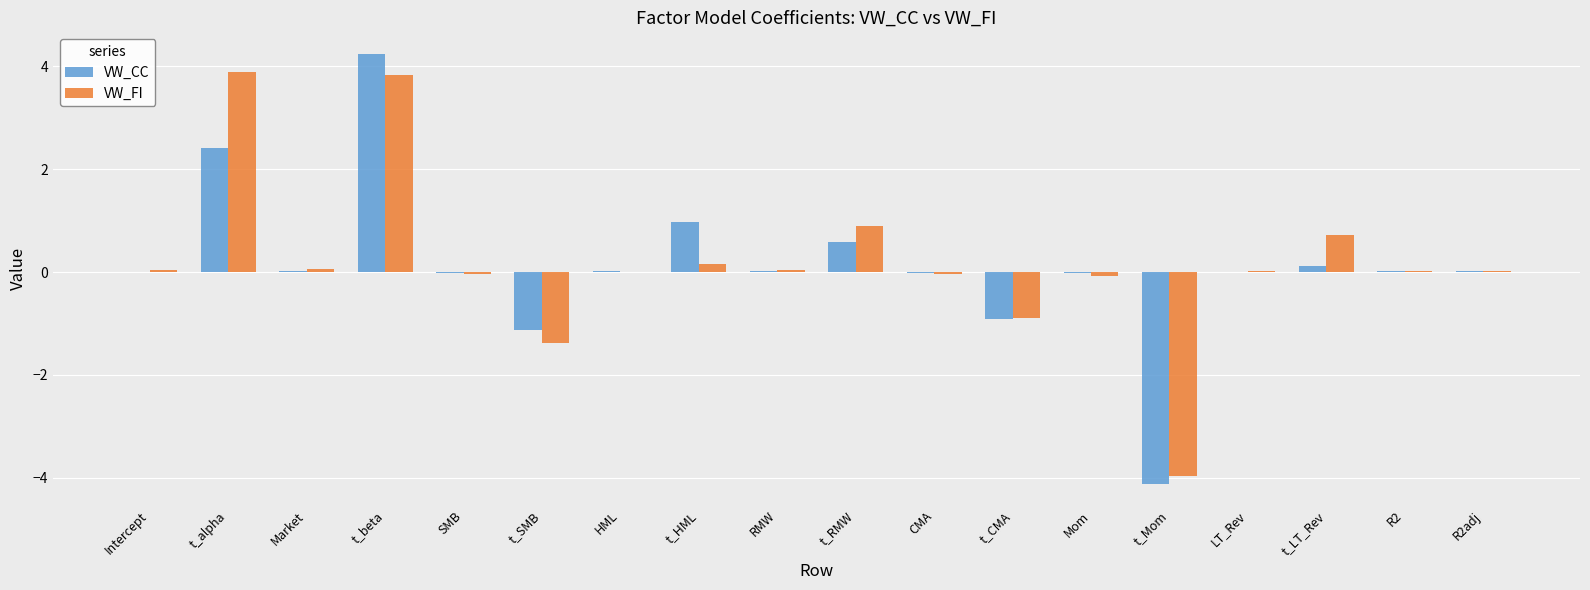

Which label corresponds to the largest value in the chart?

t_beta